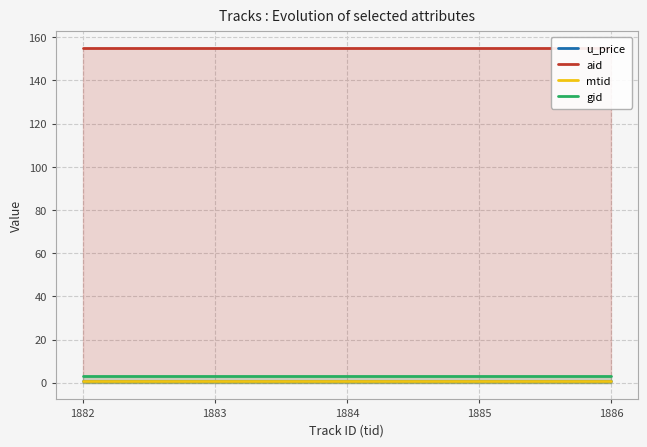

What are all the series names shown in the legend?

u_price, aid, mtid, gid